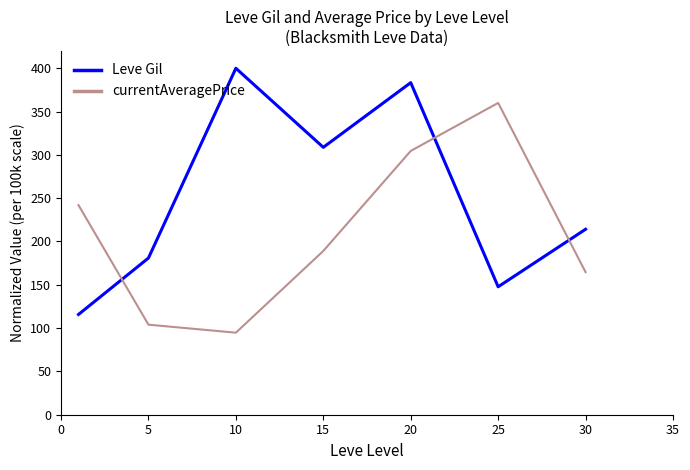

After their last crossing, which series has the higher values: Leve Gil or currentAveragePrice?

Leve Gil